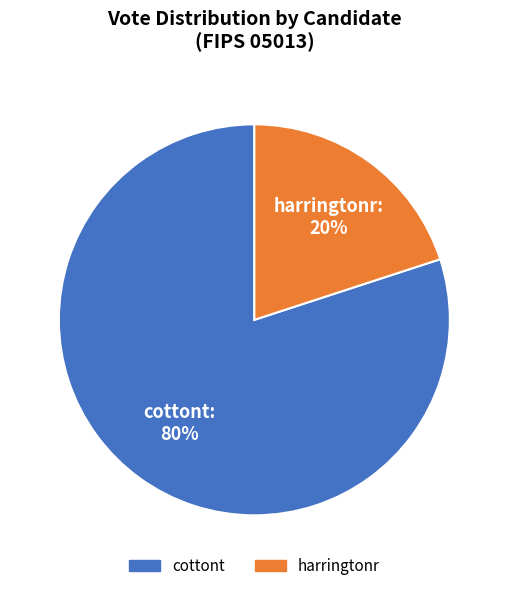

Approximately how many times larger is the value at harringtonr compared to cottont?

0.2